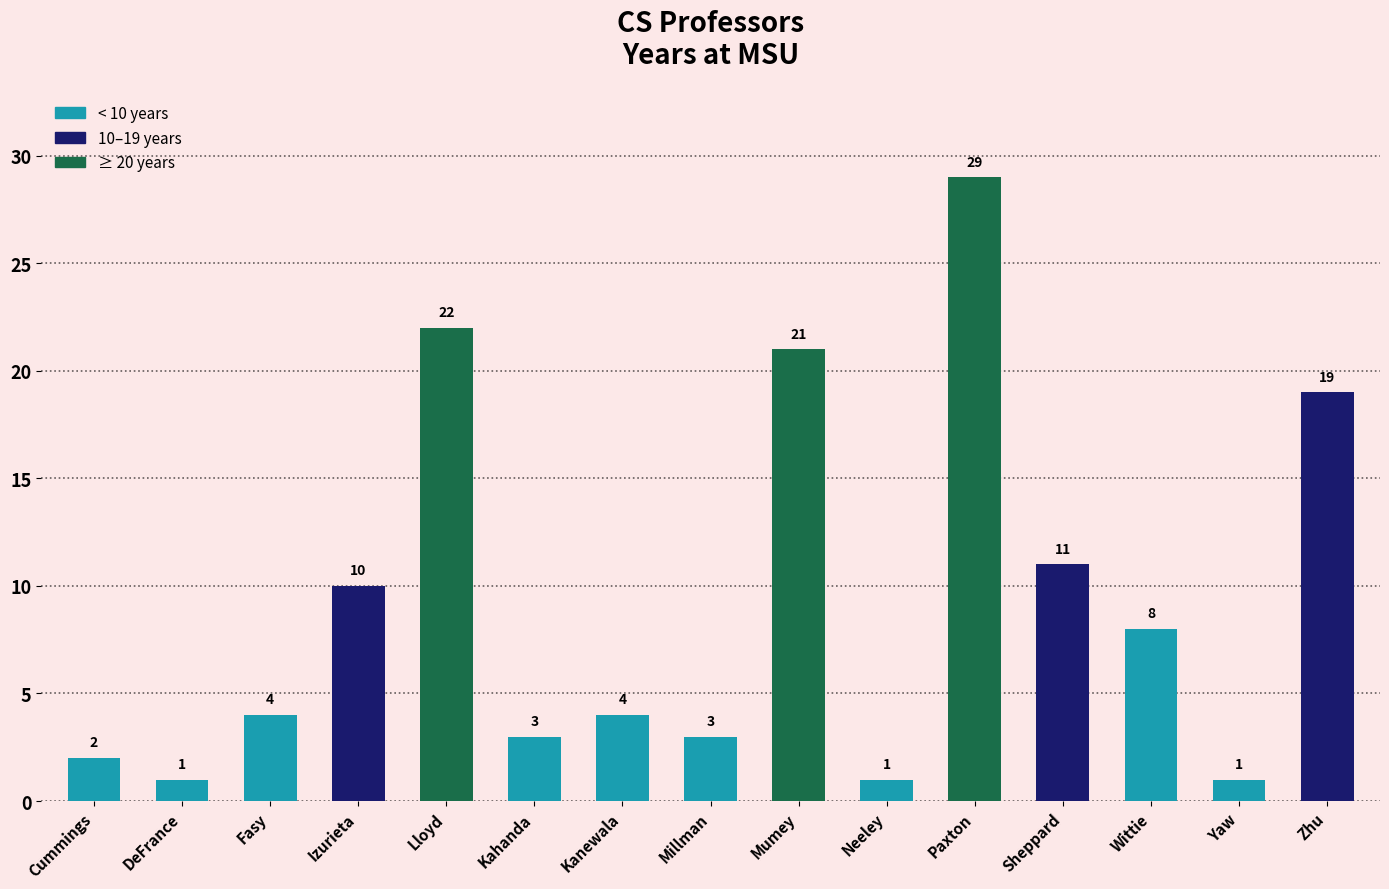

At which category does the chart reach its peak across all series?

Paxton